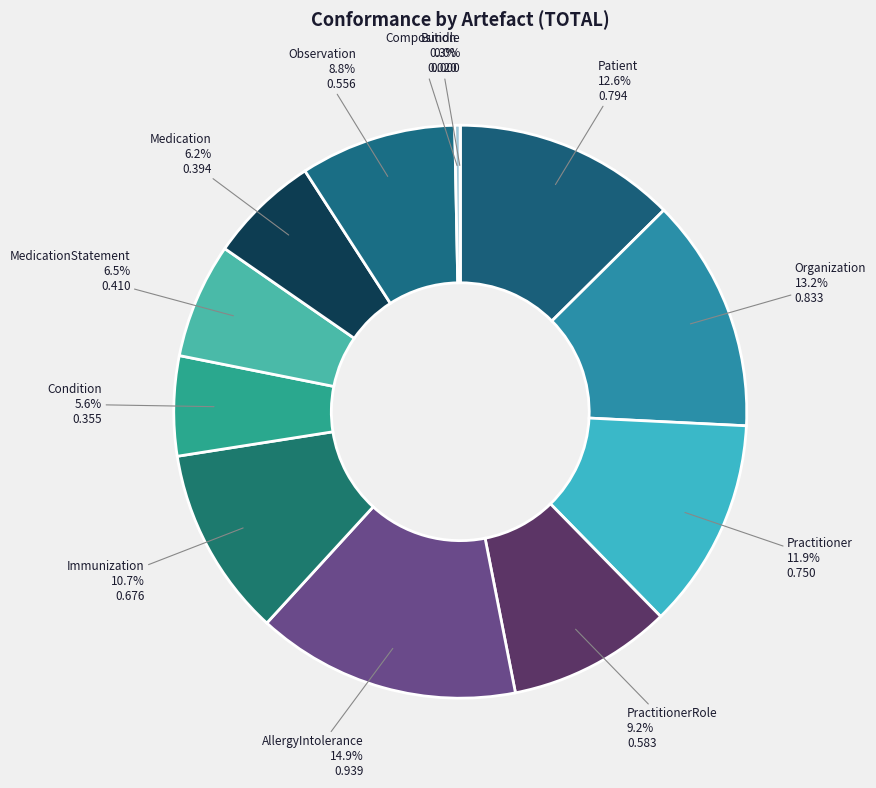

Does Immunization represent more than half of the total?

No